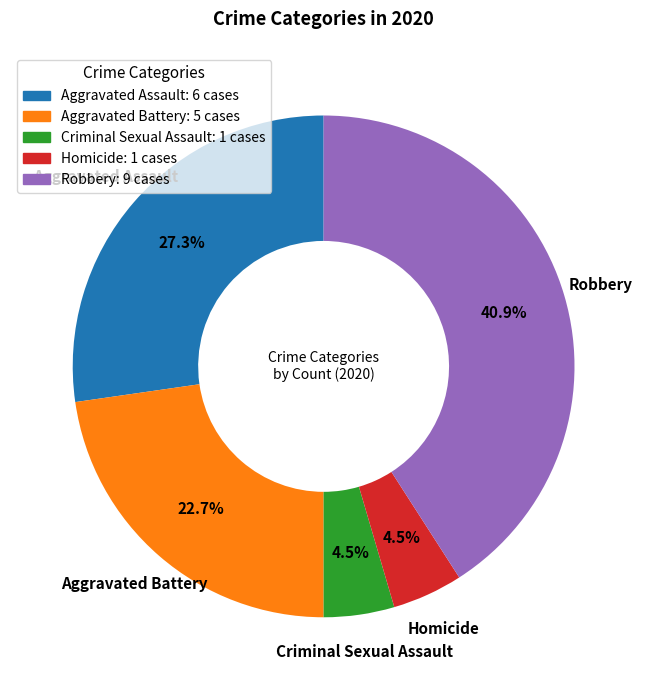

To the nearest percent, what portion does Aggravated Battery represent?

23%